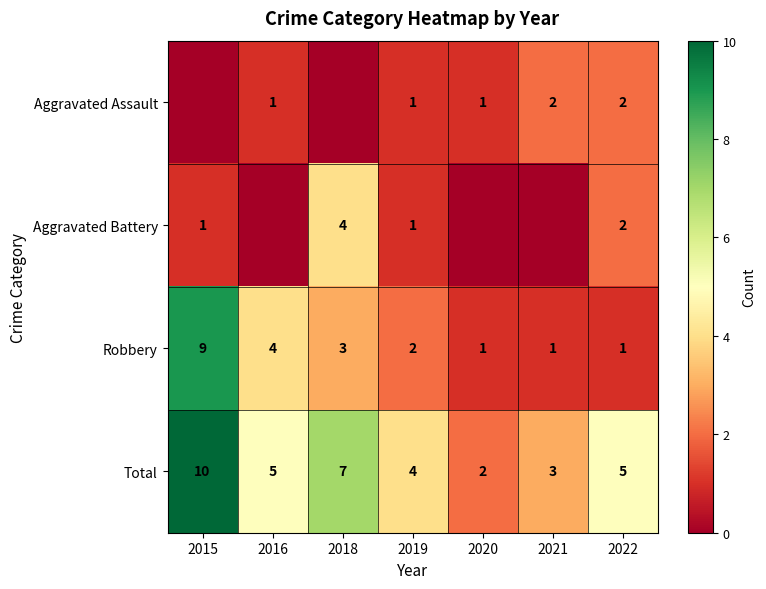

Which series has the widest spread of values?

Robbery